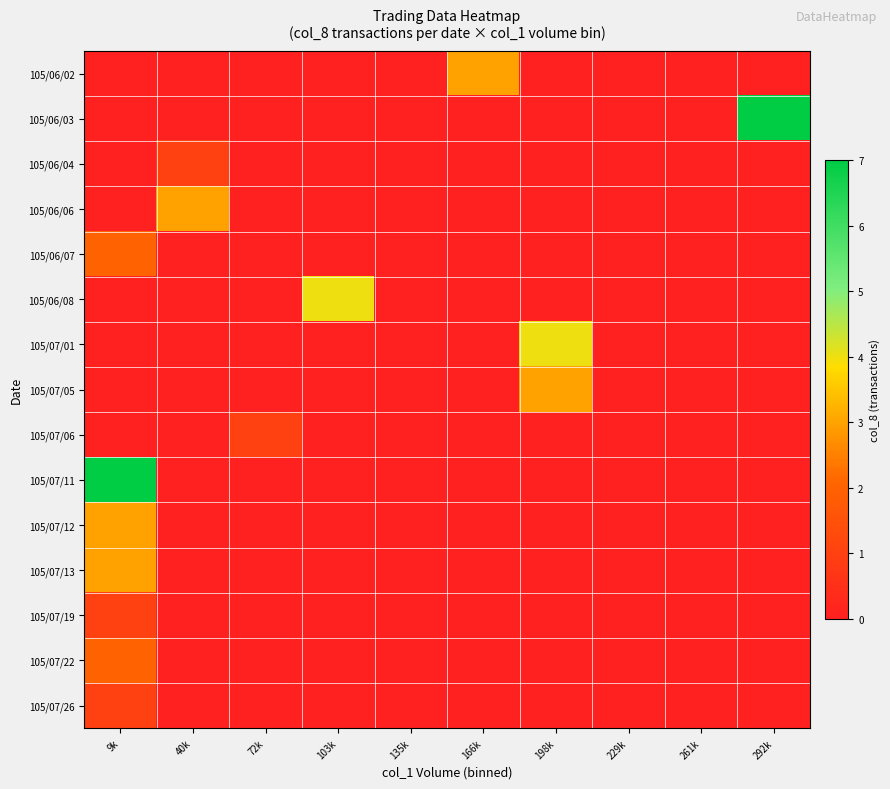

Which series has the widest spread of values?

105/06/03